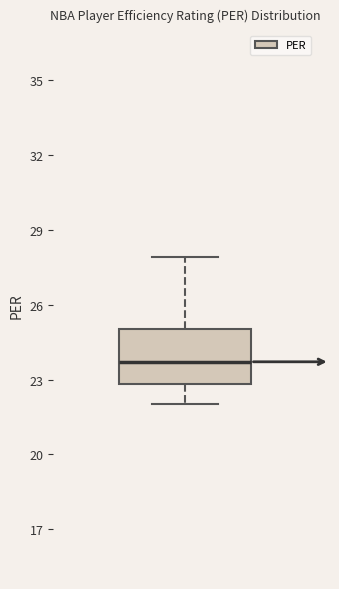

Transcribe this box plot: give where the median line is, the range the box spans, and where the two whiskers end, as read against the y-axis. The values are not printed on the chart, so give them approximately, as read against the axis.

median 23.5, box 23.0 to 25.0, whiskers 22.0 to 28.0